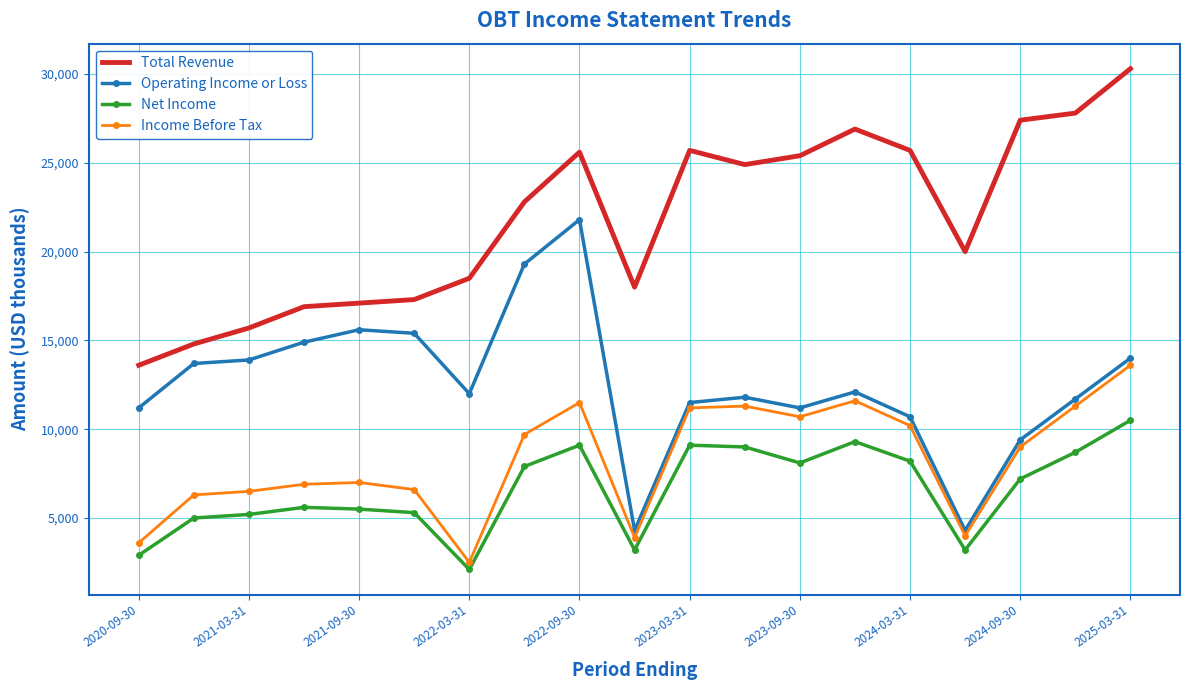

How many series are shown in this chart?

4